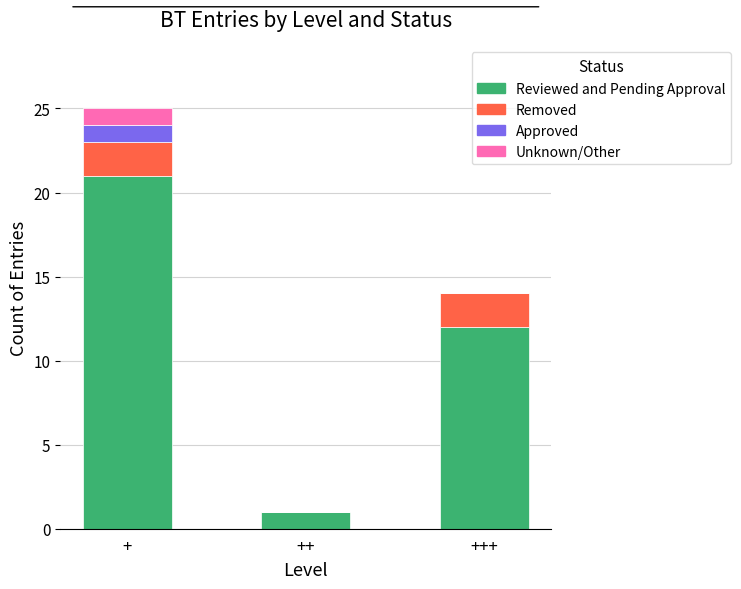

Reading left to right, list the values for the Reviewed and Pending Approval series.

+=21	++=1	+++=12